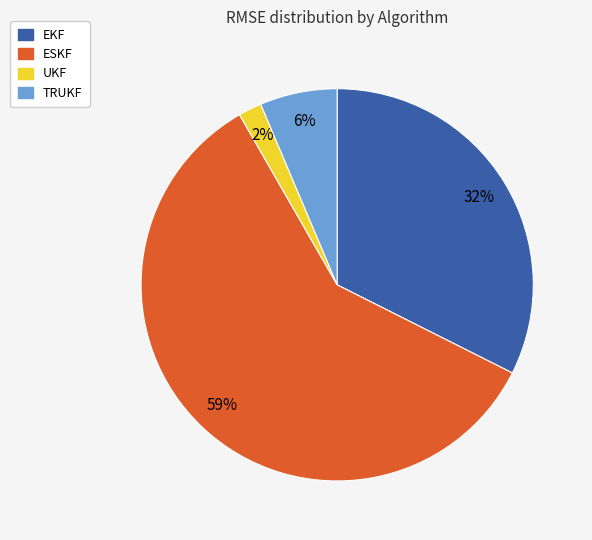

True or false: UKF accounts for 9% of the total.

False